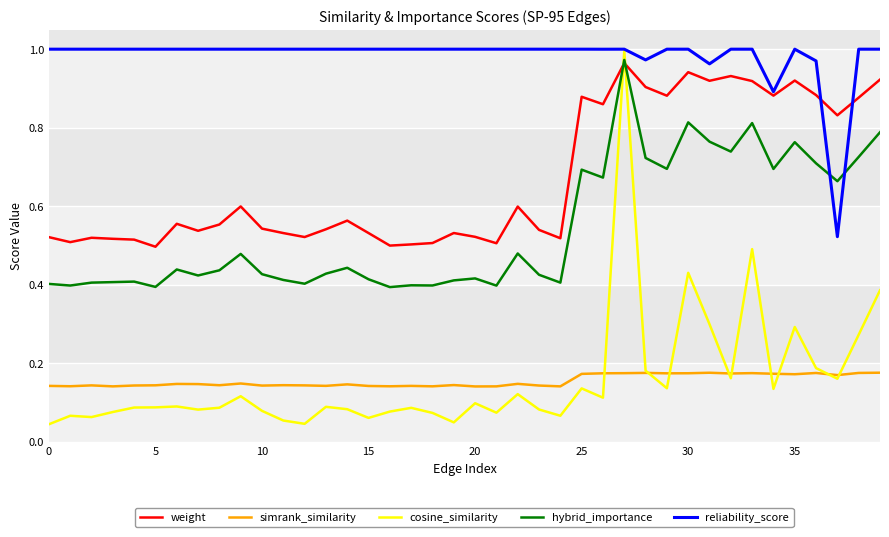

Which series has the largest total across all categories?

reliability_score